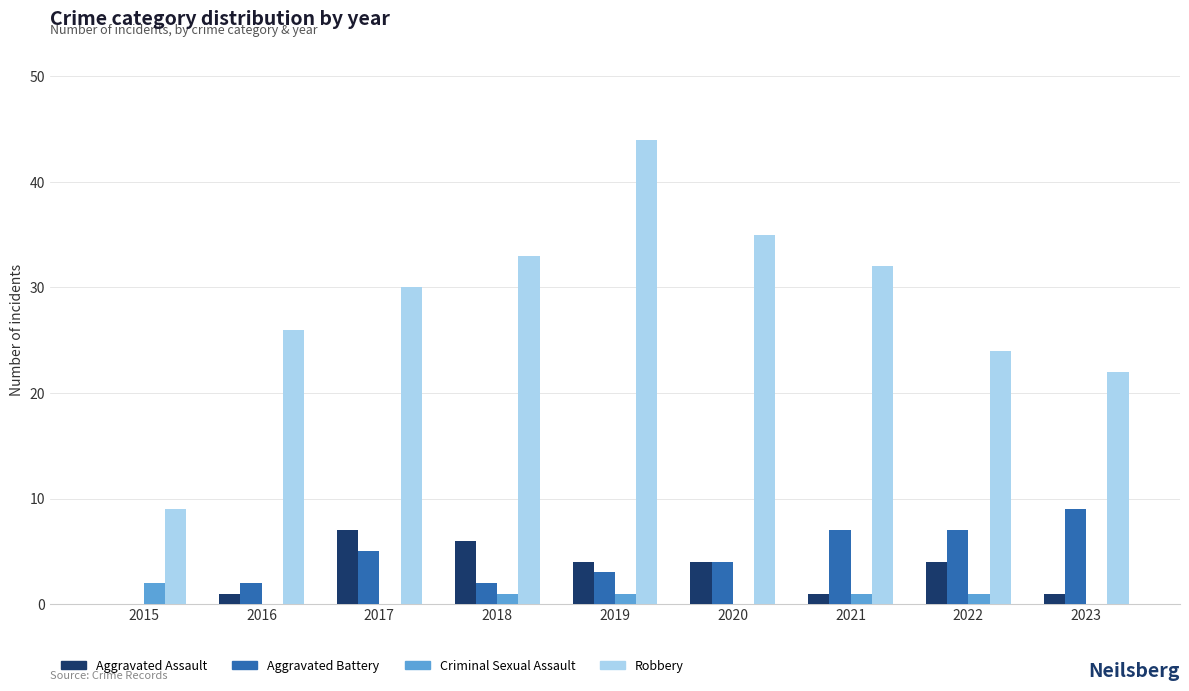

What is the maximum value shown in the chart?

44